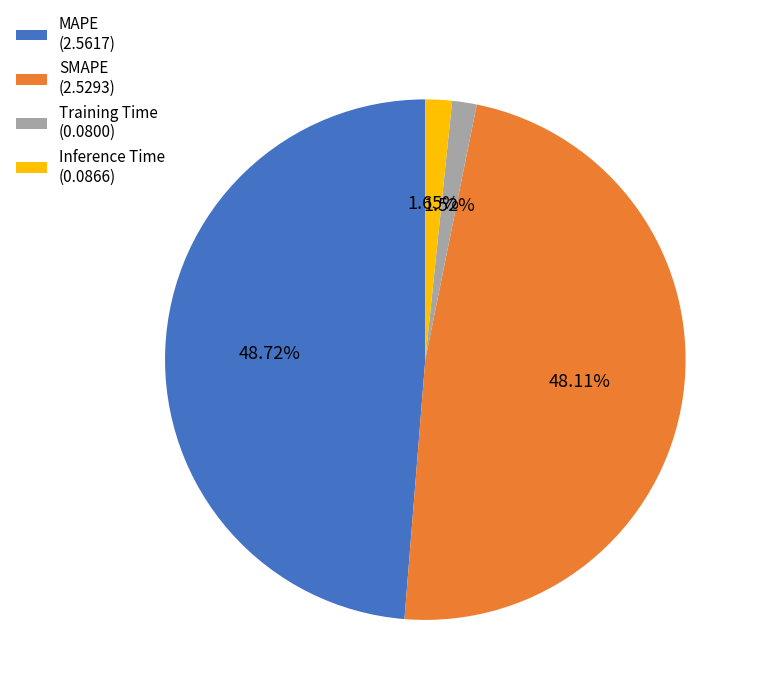

Count the number of slices in the pie.

4